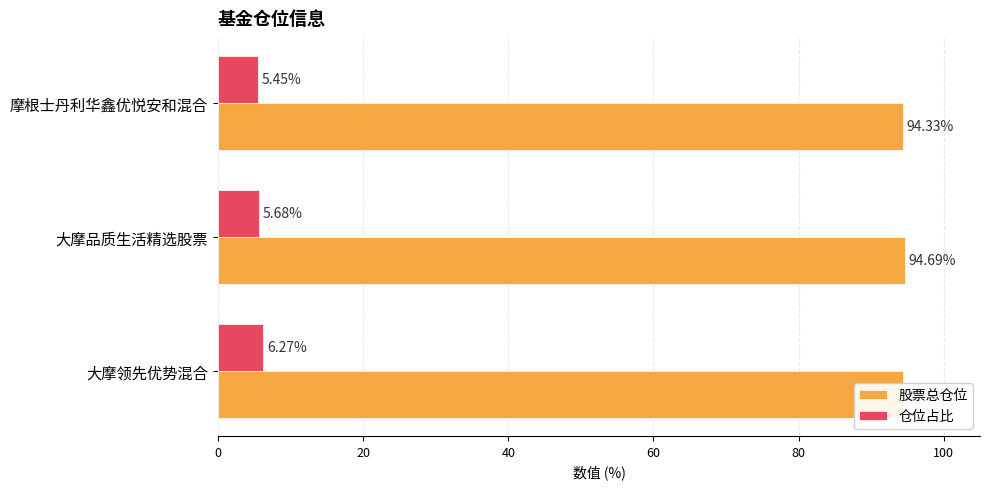

List the labels in order of 仓位占比 value, largest first.

大摩领先优势混合, 大摩品质生活精选股票, 摩根士丹利华鑫优悦安和混合